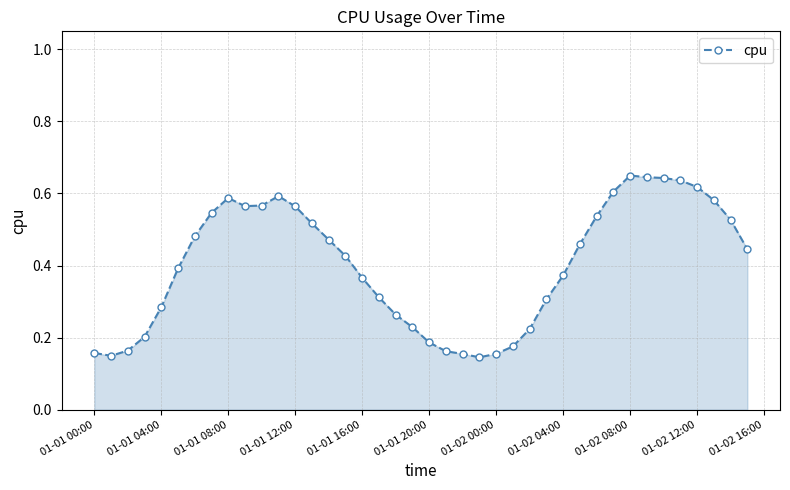

How many values are between 0 and 1?

40